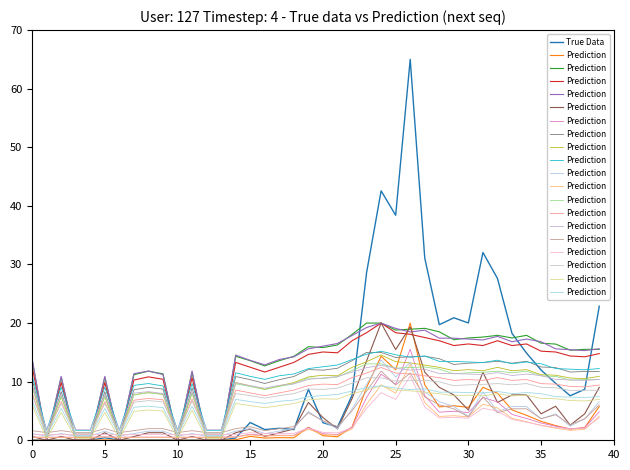

What is the difference between the maximum and minimum values in the True Data series?

65.0